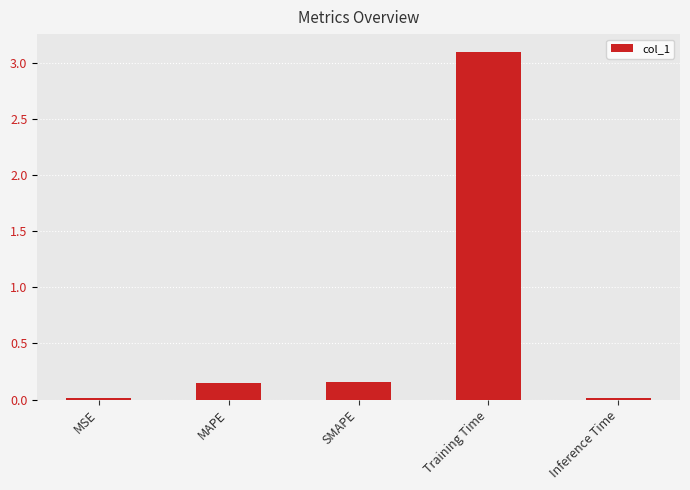

Which has a higher value, Training Time or Inference Time?

Training Time